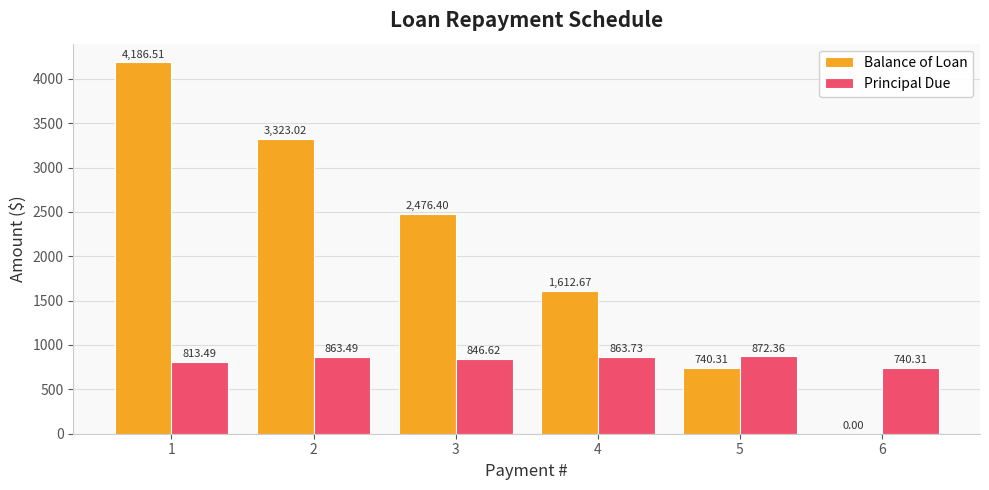

How many series are shown in this chart?

2